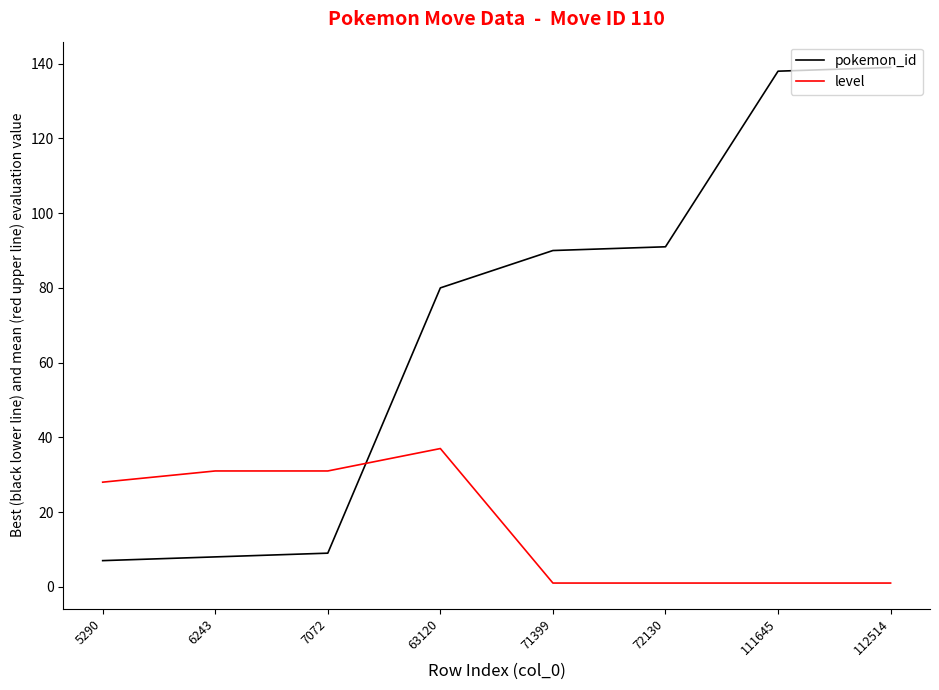

Which series has the widest spread of values?

pokemon_id